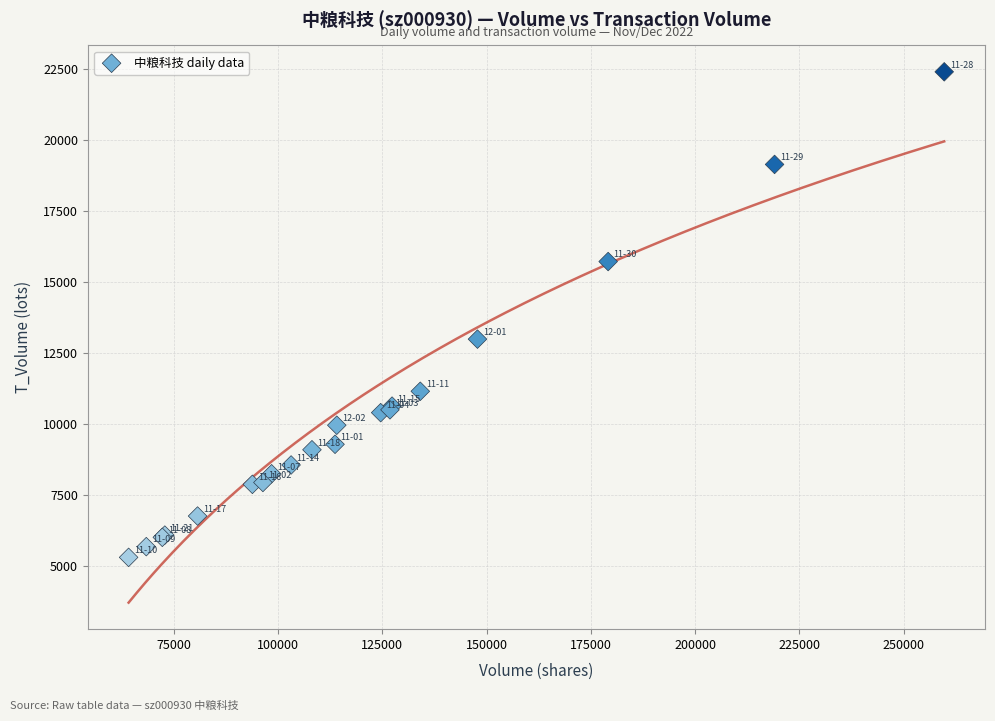

What Y value in the scatter plot is closest to 13854?

12988